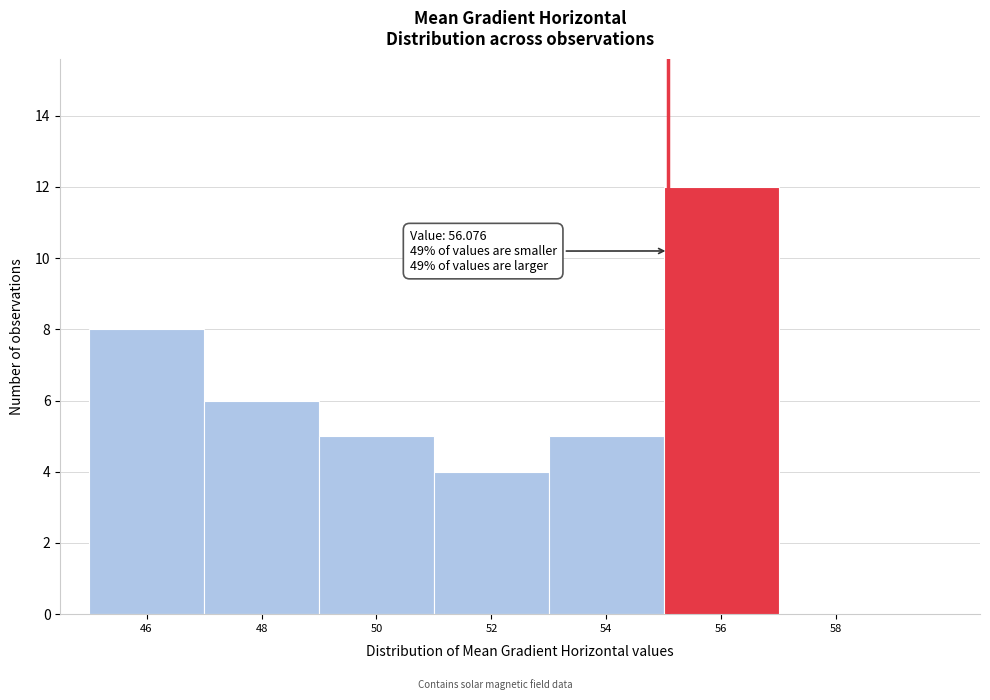

Reading left to right, transcribe all the data shown in this chart.

46=8	48=6	50=5	52=4	54=5	56=12	58=0